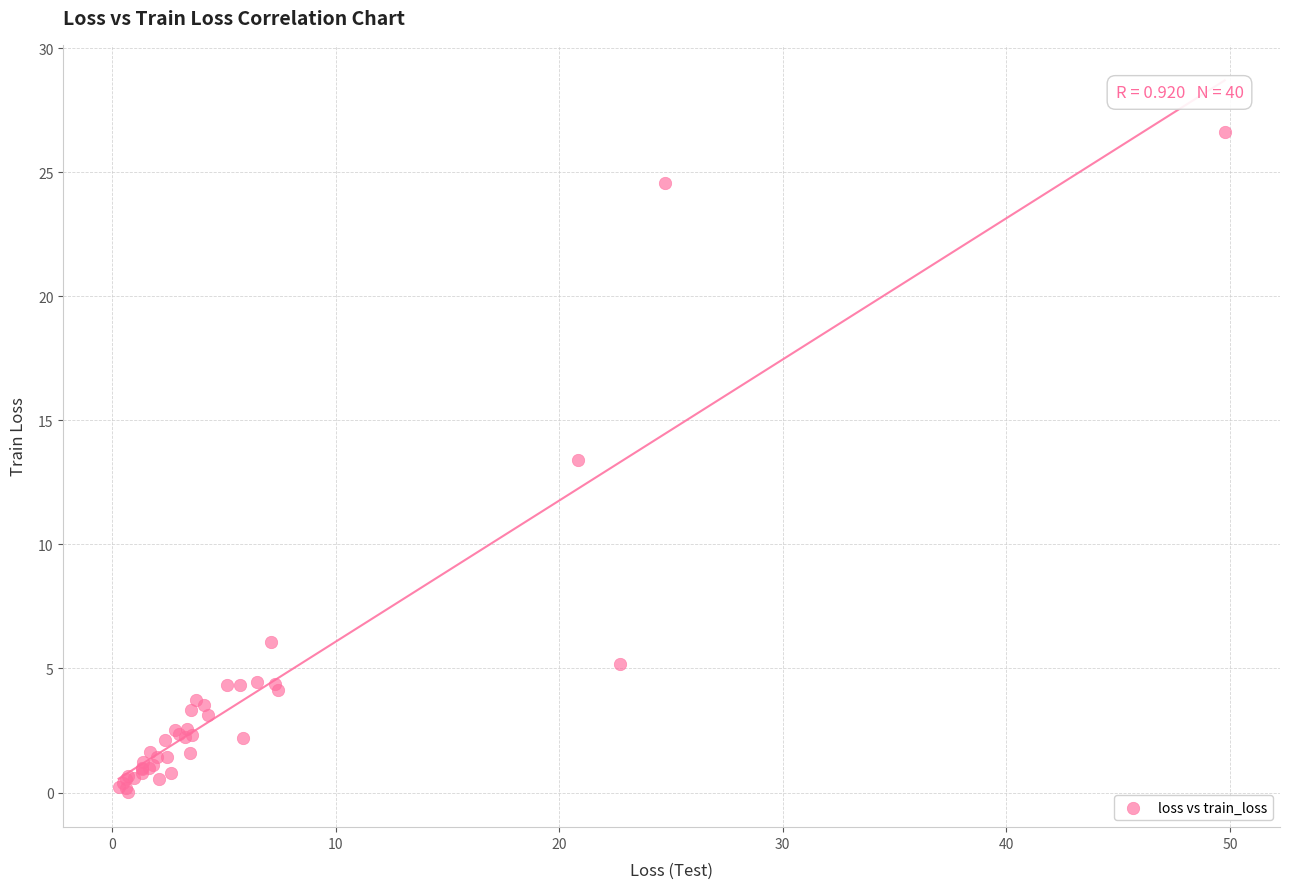

What Y value in the scatter plot is closest to 13?

13.4